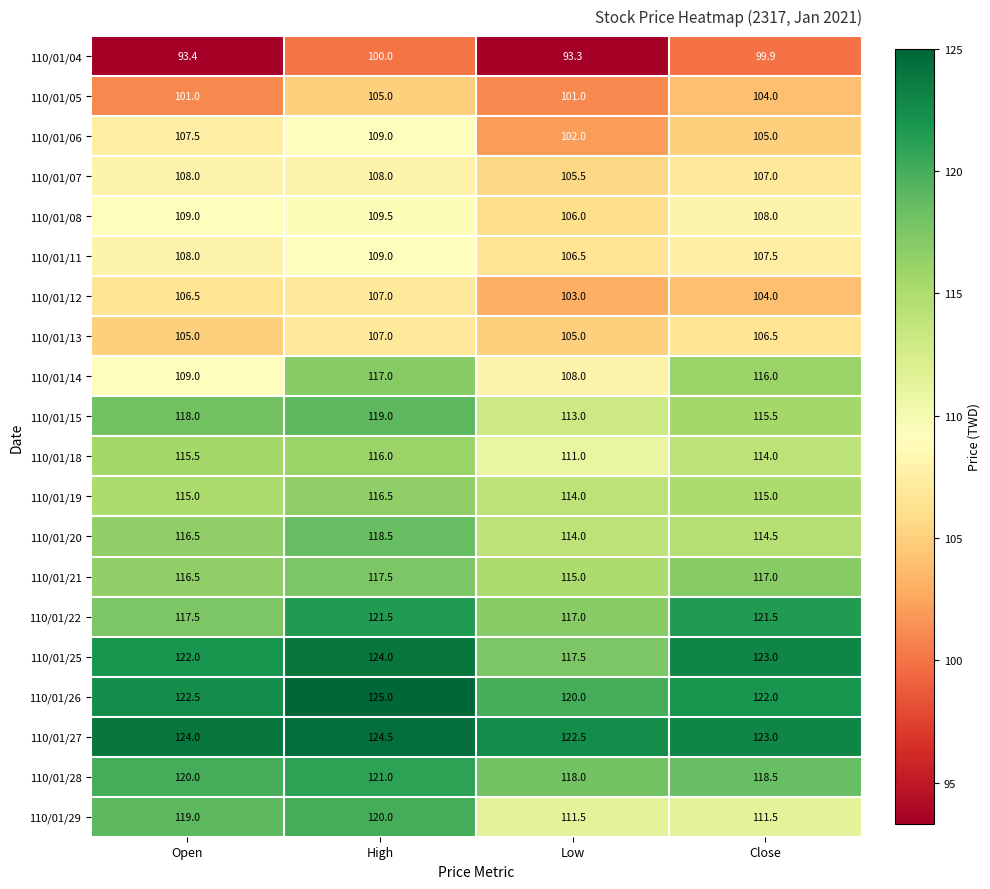

What is the difference between the maximum and minimum values in the 110/01/14 series?

9.0